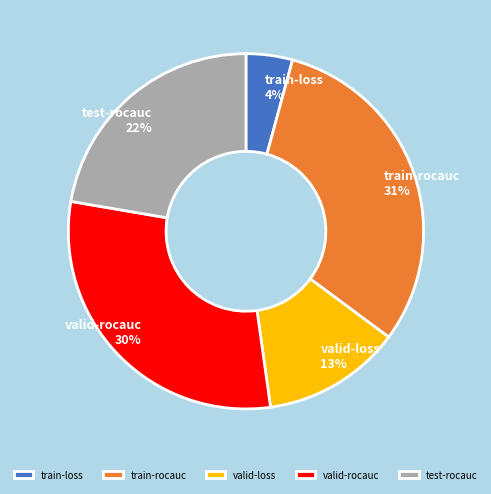

Do train-rocauc and valid-rocauc together represent more than half of the pie?

Yes